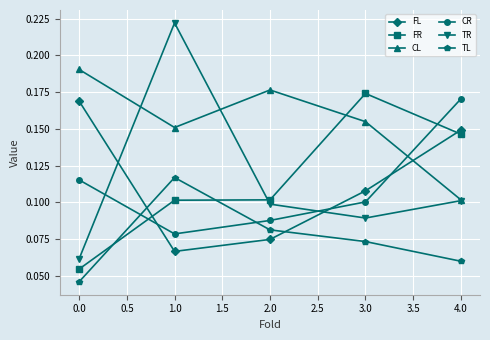

The CR series shows 0.0 at 1.0. True or false?

False